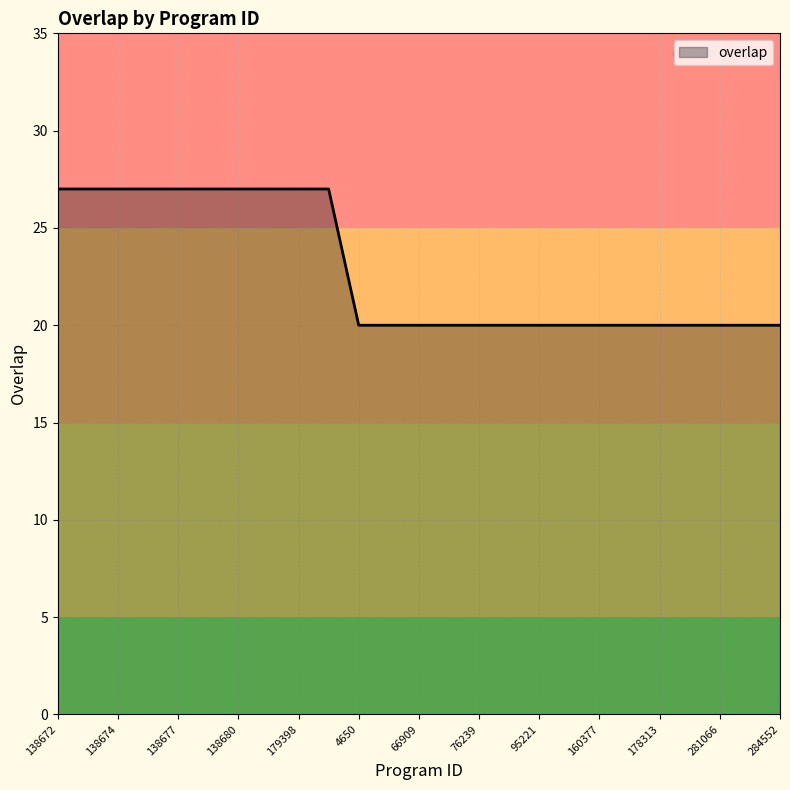

What is the maximum value shown in the chart?

27